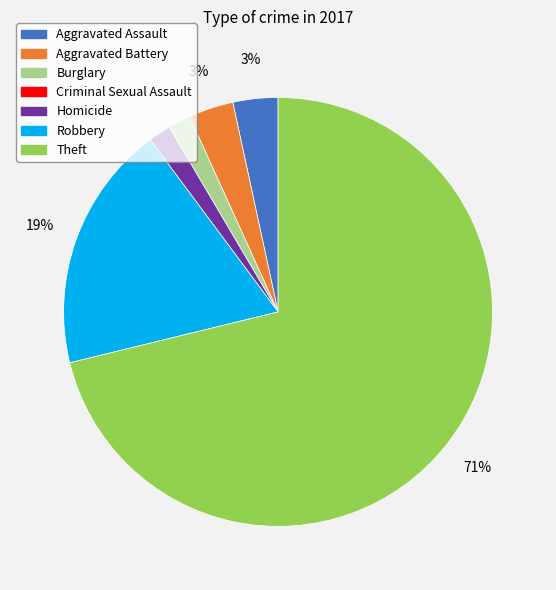

To the nearest percent, what percentage of the pie is Aggravated Battery?

3%